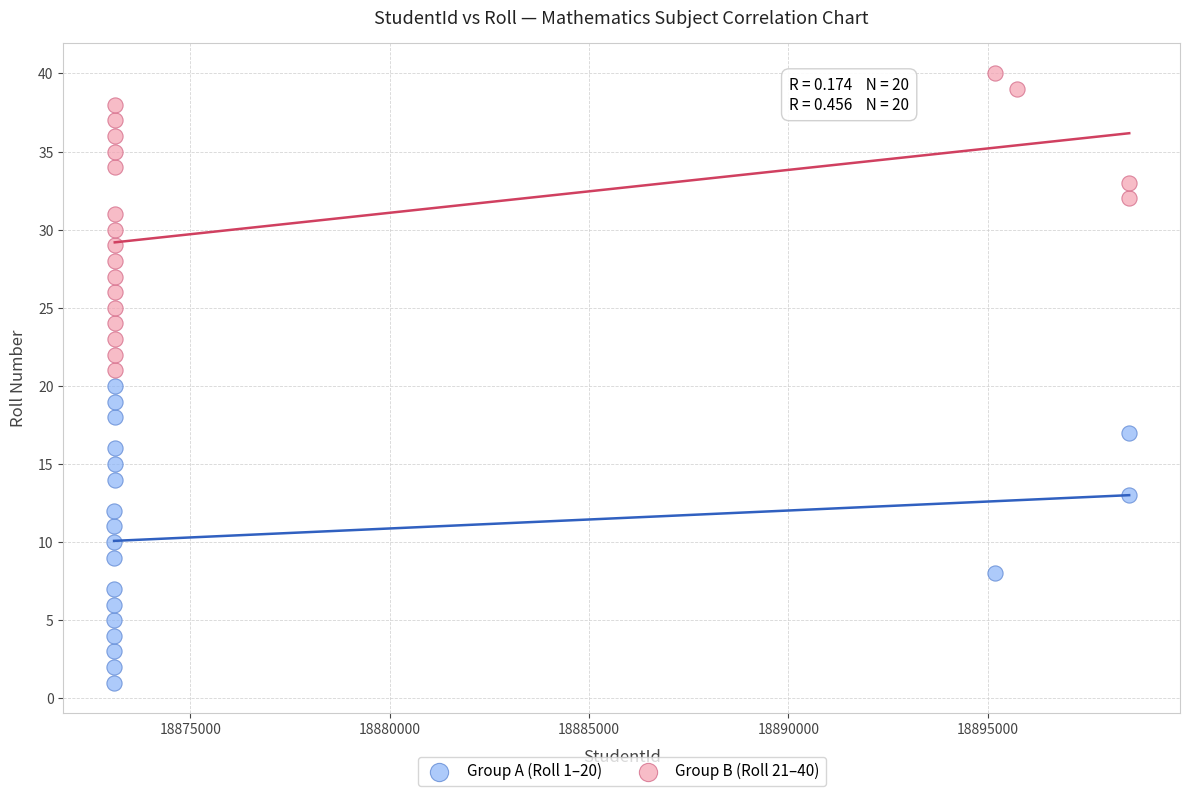

Which series contains the highest Y value?

Group B (Roll 21–40)